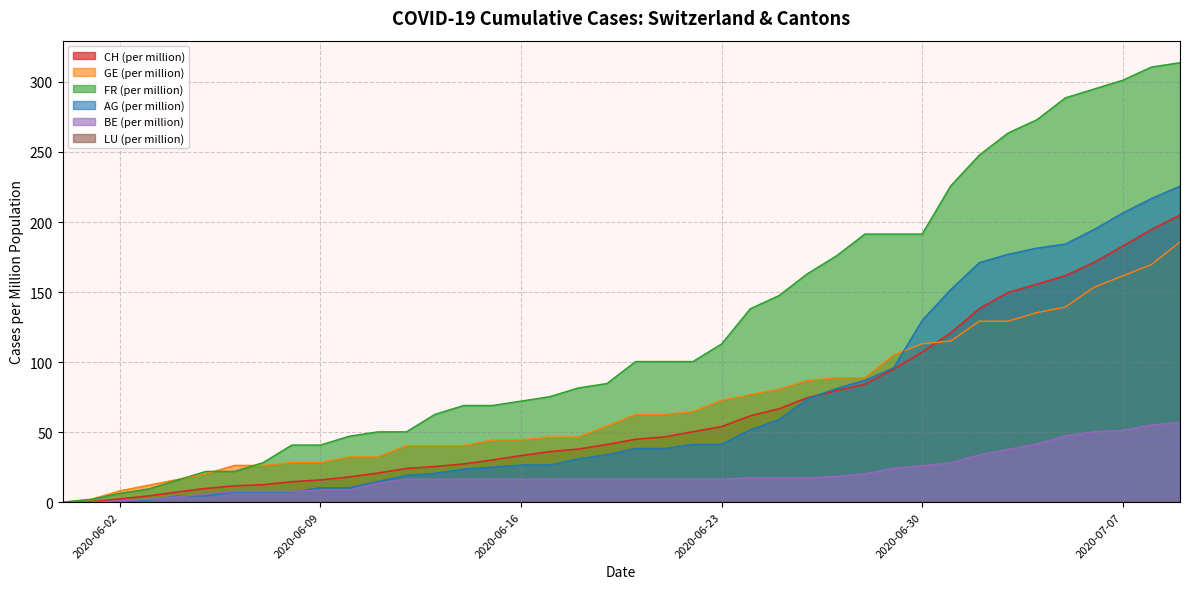

What is the maximum value for FR_pc?

313.8